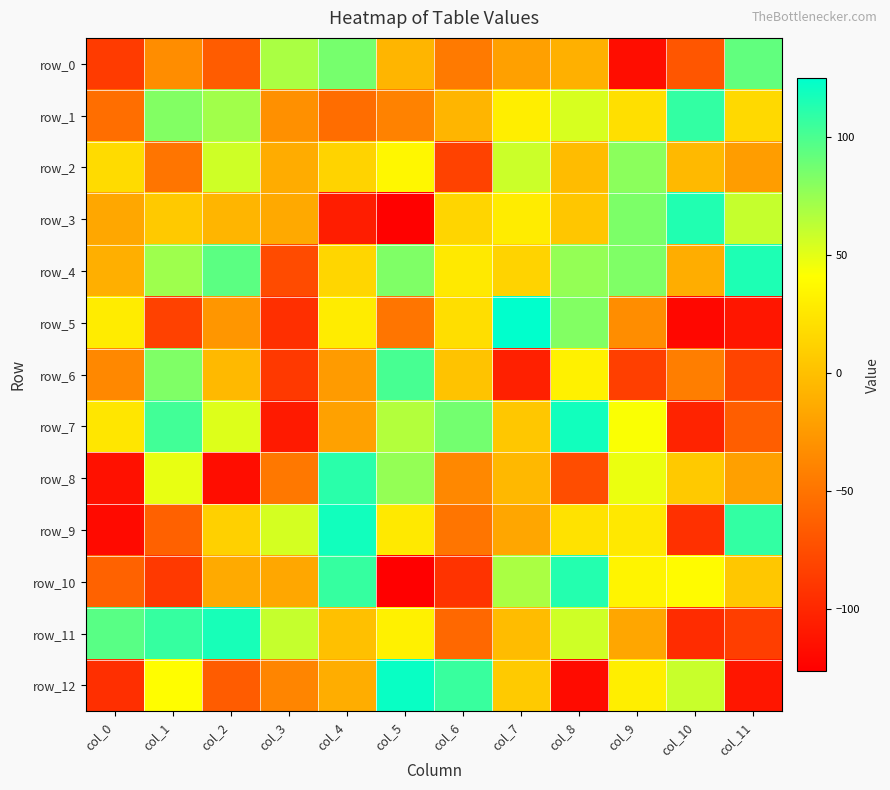

Reading right to left, list all the values displayed in this chart.

row_0: 93	-69	-117	-10	-21	-46	-7	86	69	-65	-33	-87
row_1: 17	108	21	54	30	-7	-40	-54	-31	72	82	-53
row_2: -23	-4	79	-2	58	-82	36	13	-13	57	-49	18
row_3: 60	114	84	4	29	14	-125	-106	-15	-7	6	-16
row_4: 115	-12	83	76	13	27	83	15	-76	95	73	-11
row_5: -111	-121	-33	82	125	20	-49	29	-95	-27	-83	29
row_6: -81	-43	-84	32	-104	2	101	-24	-88	-4	83	-36
row_7: -64	-102	43	119	5	87	66	-20	-108	52	103	25
row_8: -21	6	48	-75	-5	-36	76	111	-47	-117	49	-114
row_9: 108	-94	26	23	-17	-49	27	119	55	11	-62	-119
row_10: 5	39	34	113	69	-92	-126	107	-16	-14	-88	-61
row_11: -85	-97	-17	57	-2	-57	32	0	60	117	107	96
row_12: -111	59	30	-118	7	106	122	-12	-38	-65	40	-95